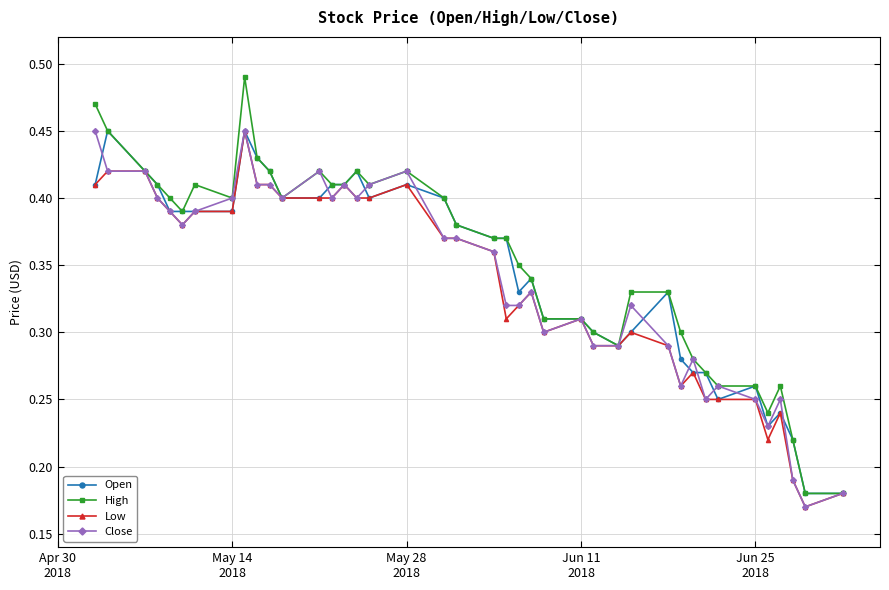

How many Close values are between 0 and 1?

40